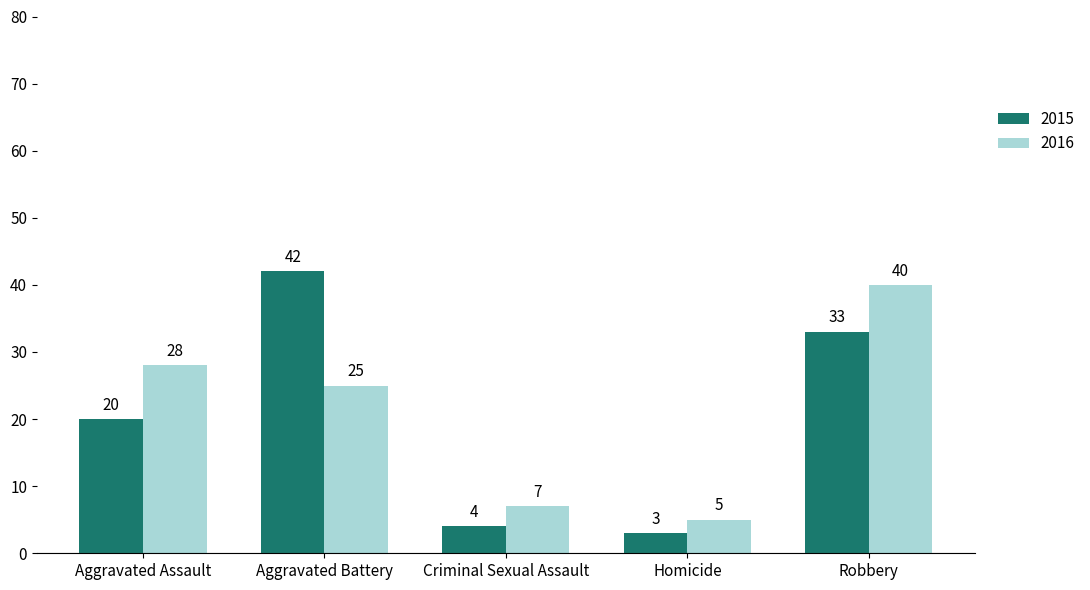

List the series in order of their peak value, highest first.

2015, 2016